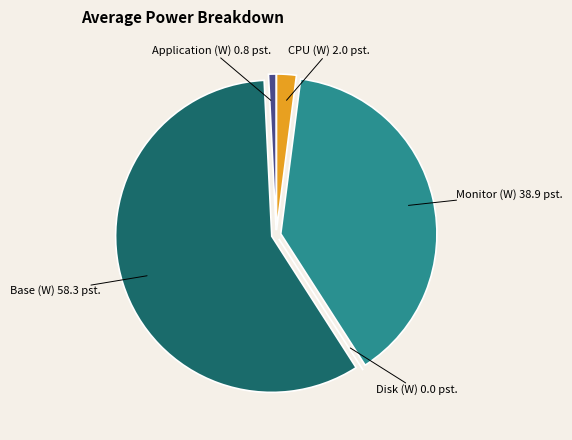

Which slice is the largest?

Base (W)